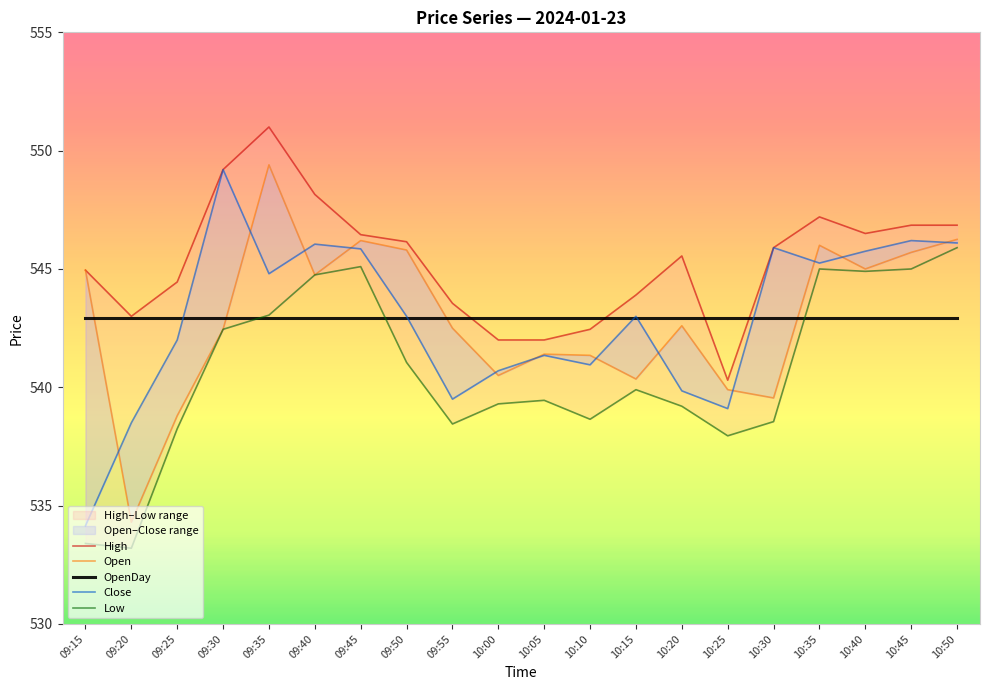

Rank the series at 10:40 from lowest to highest value.

OpenDay, Low, Open, Close, High